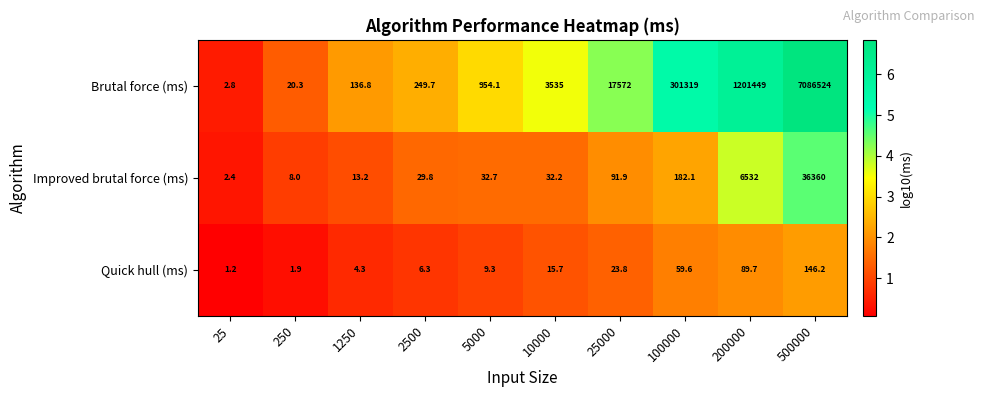

The Improved brutal force (ms) series shows 36360.0 at 500000. True or false?

True